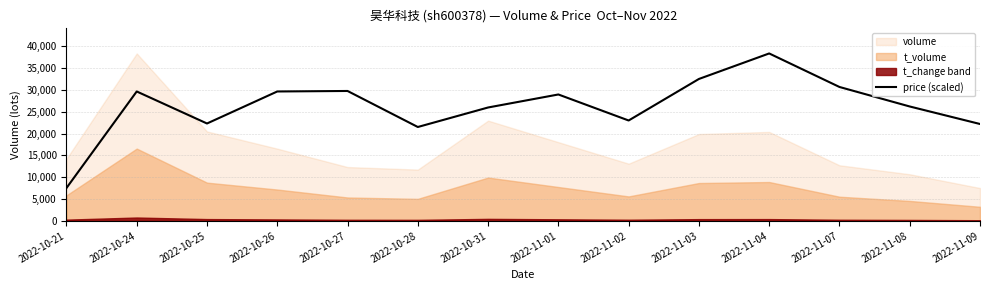

What is the label of the 2nd point from the left?

2022-10-24